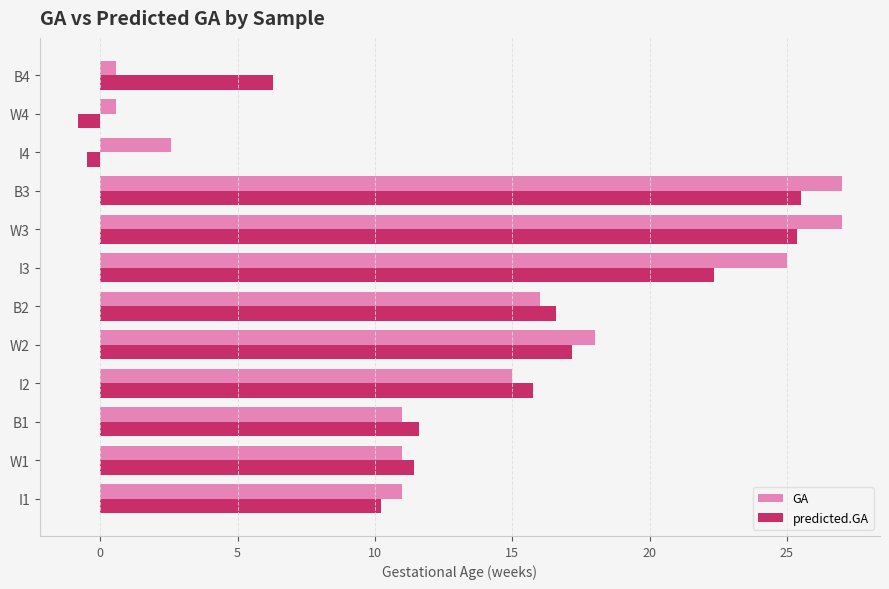

What is the total value across all series at I3?

47.4